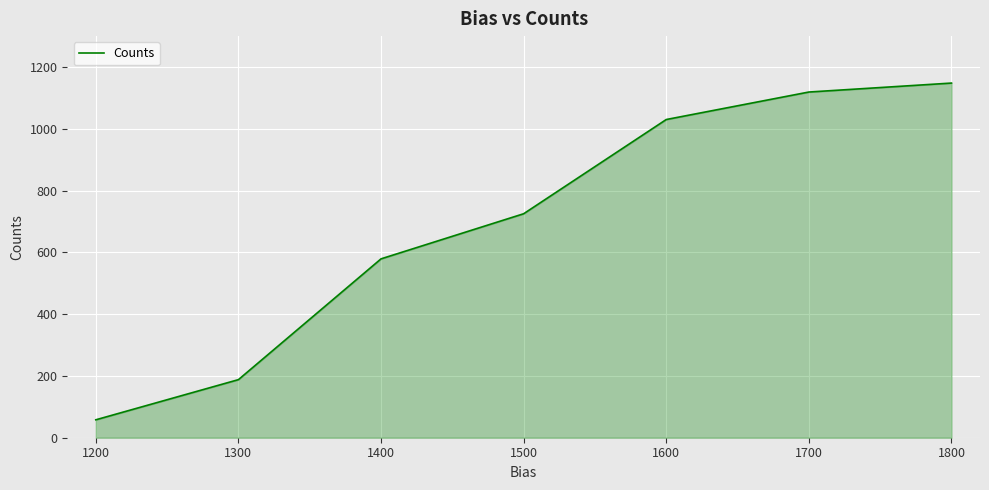

What value does the data have at 1200?

58